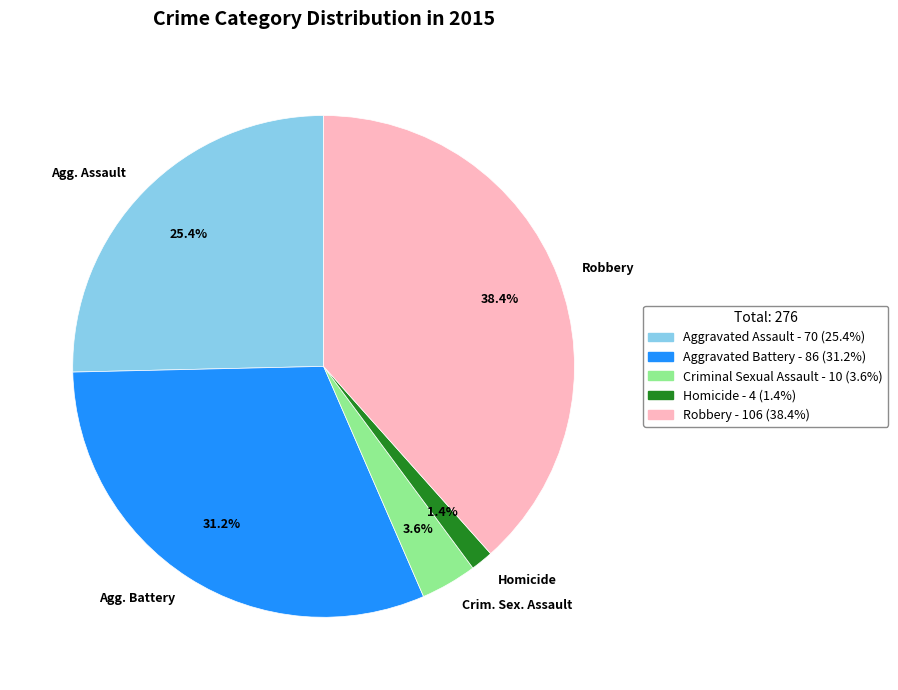

What percentage do Crim. Sex. Assault and Agg. Battery together represent?

34.8%